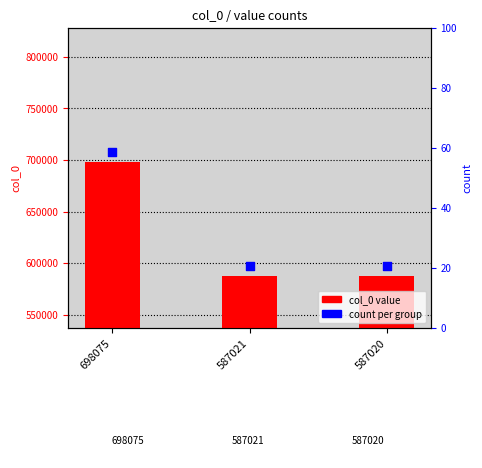

Between 587021 and 587020, which is larger?

587021